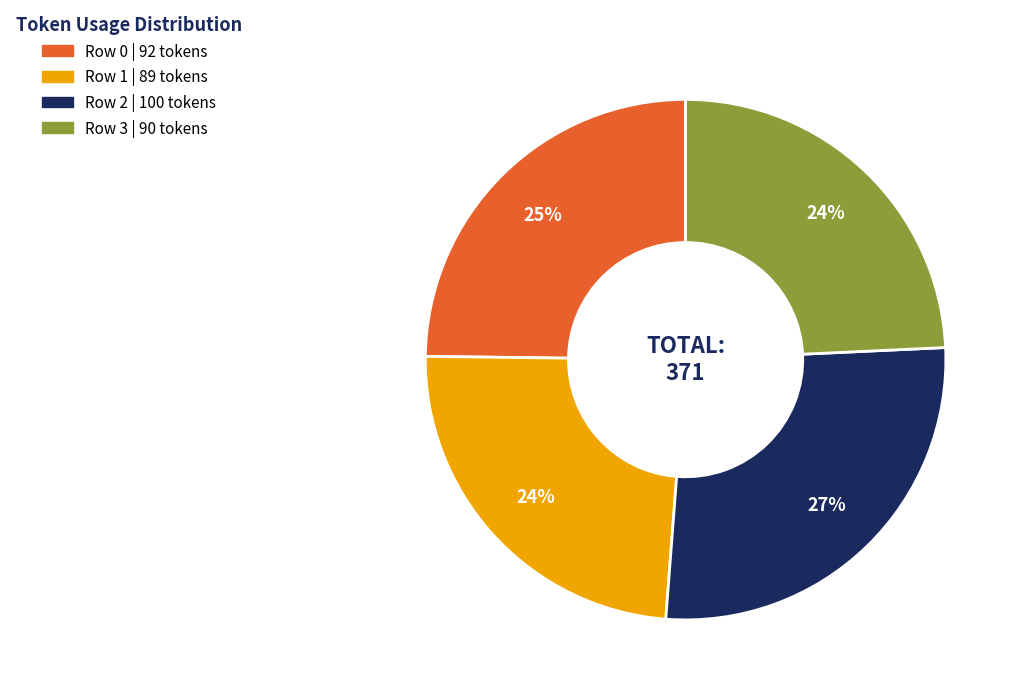

Which category has the biggest portion of the pie?

Row 2